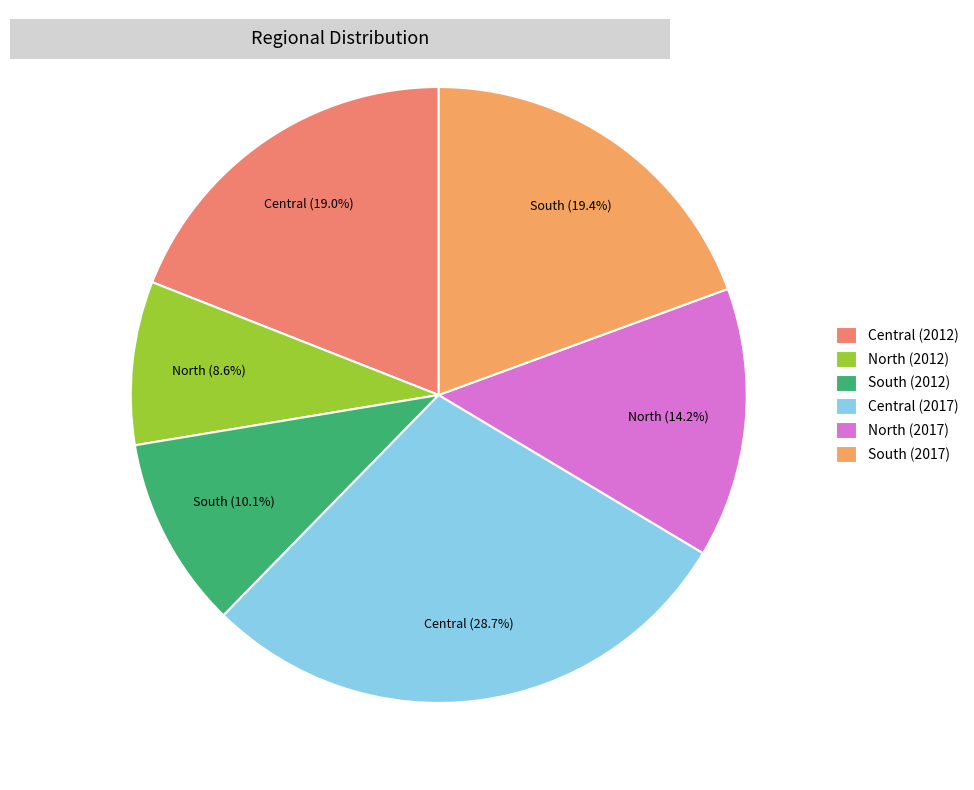

Count the number of slices in the pie.

6